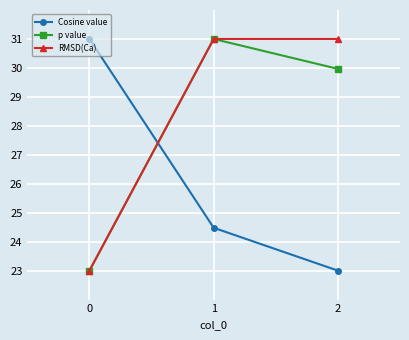

What is the total value across all series at 0?

77.0